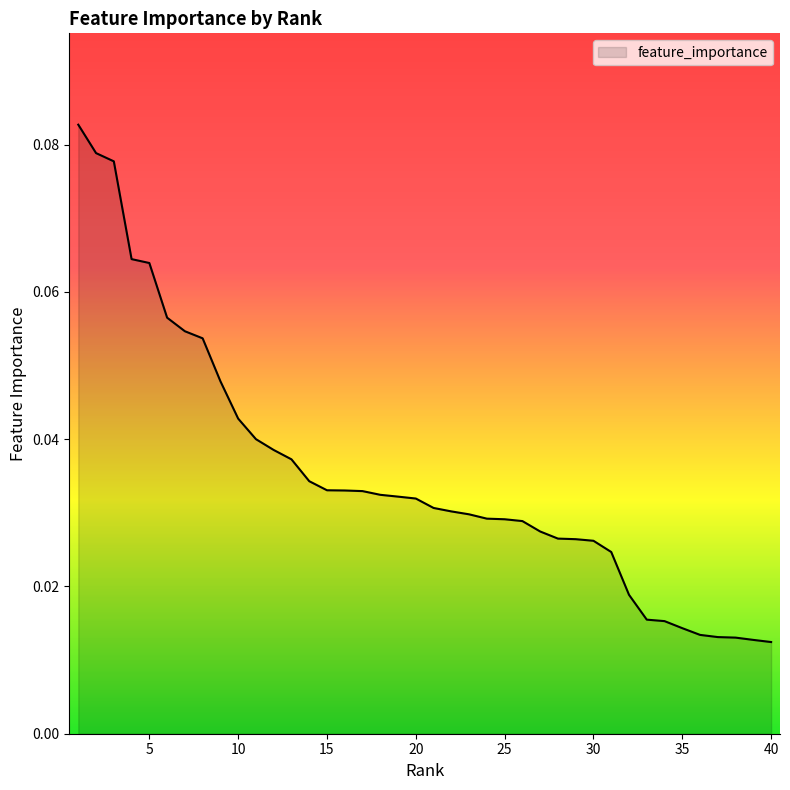

Does the chart display data point markers on the line(s)?

No